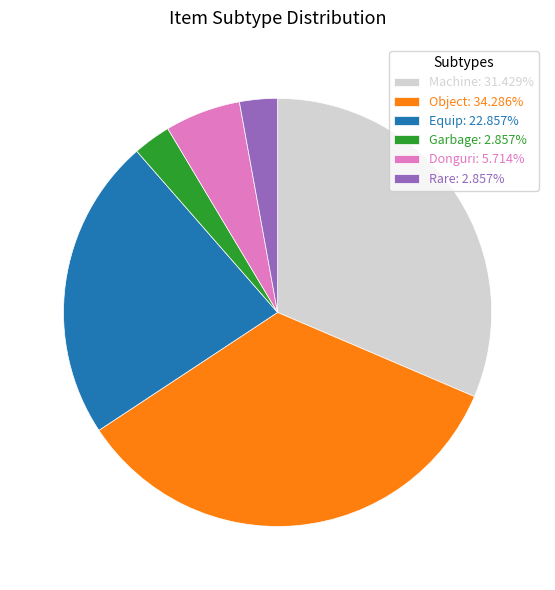

How many slices are in this pie chart?

6